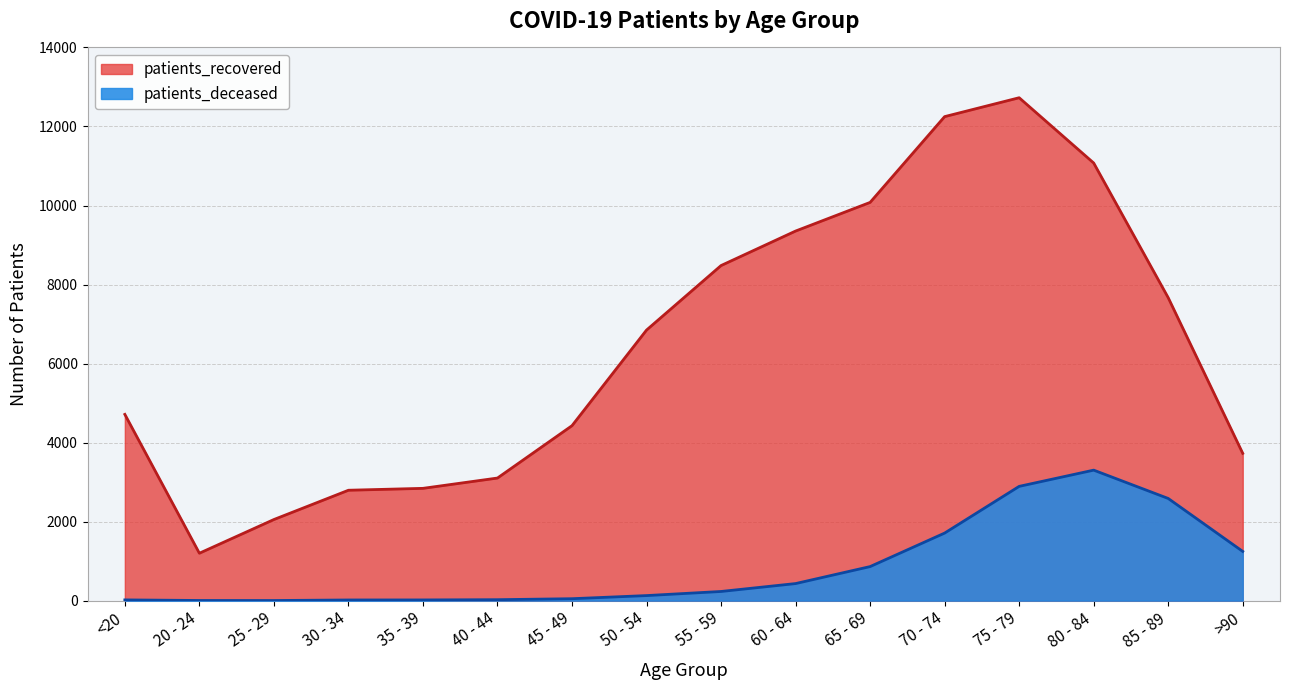

How many data points does each series have?

16